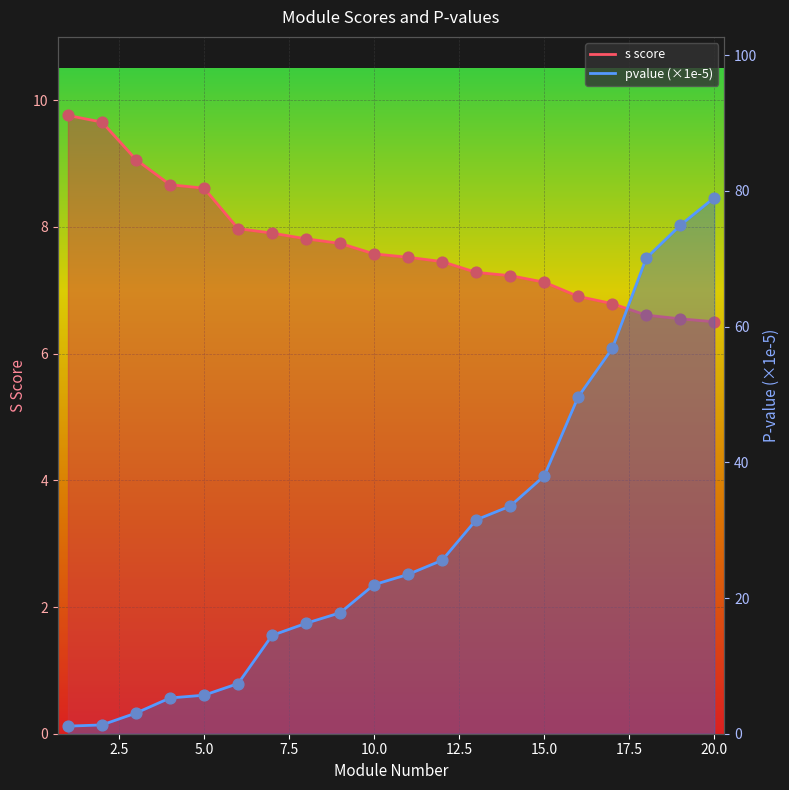

What are all the series names shown in the legend?

s score, pvalue